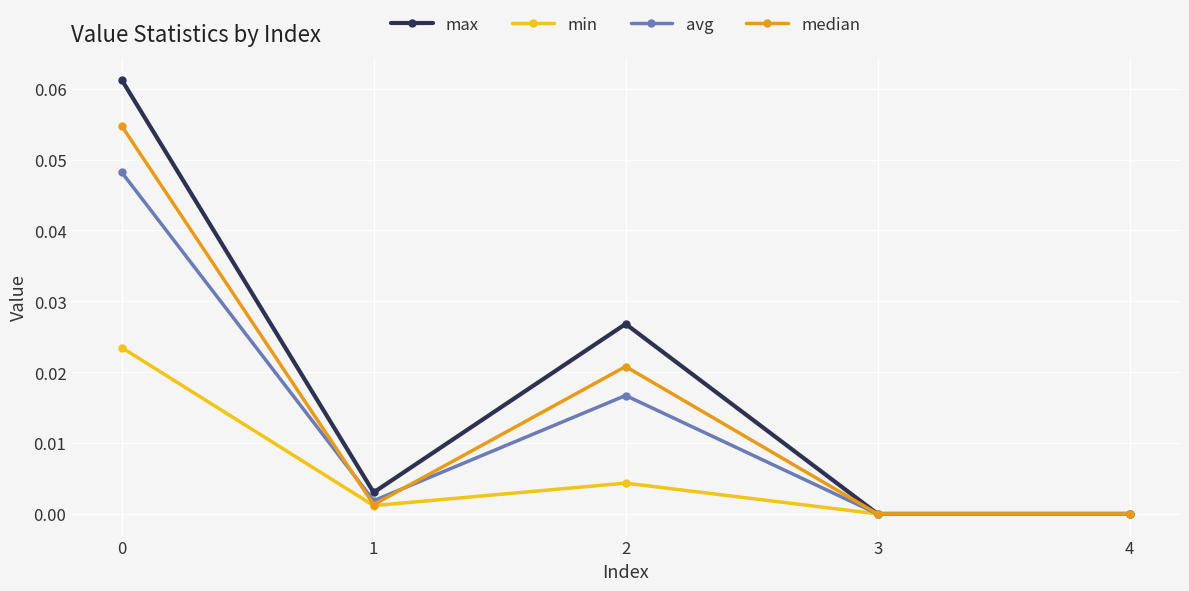

The value of min at 2 is 0.0. True or false?

True